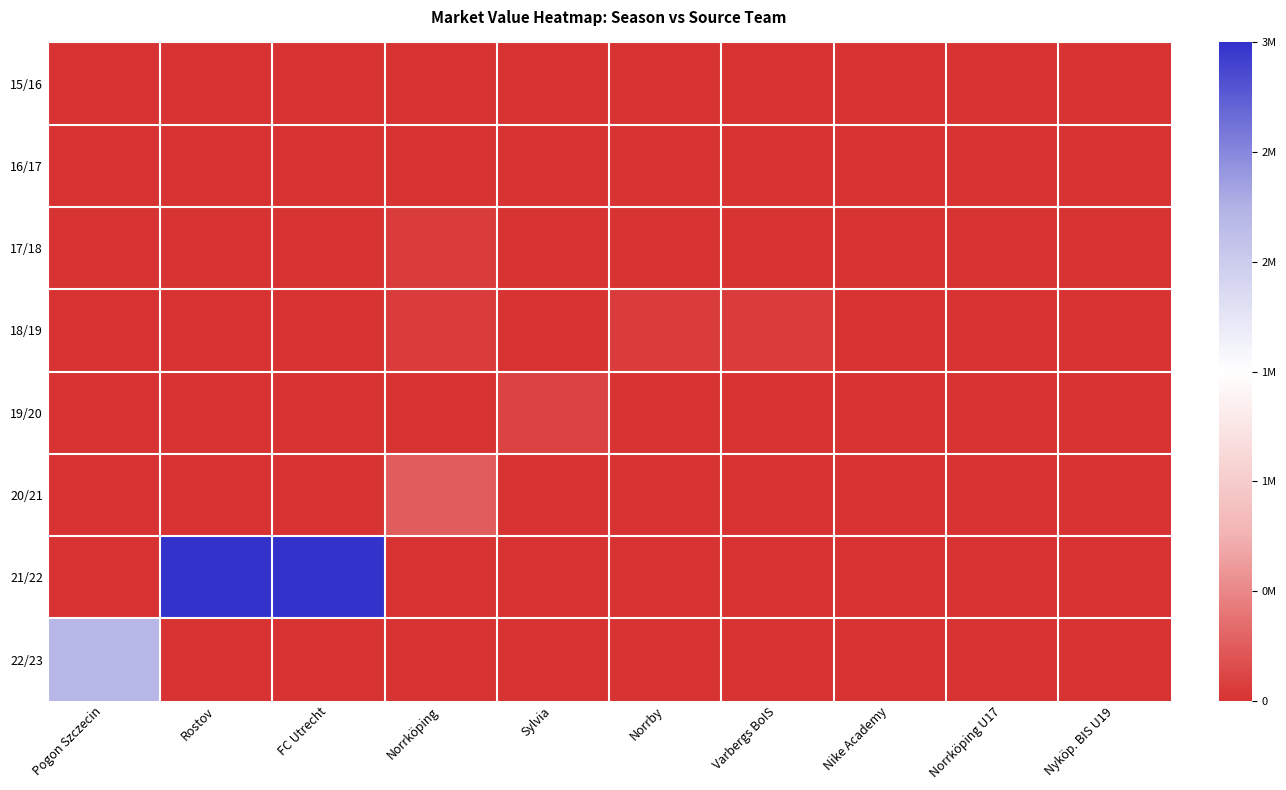

List the series in order of their peak value, lowest first.

15/16, 16/17, 17/18, 18/19, 19/20, 20/21, 22/23, 21/22